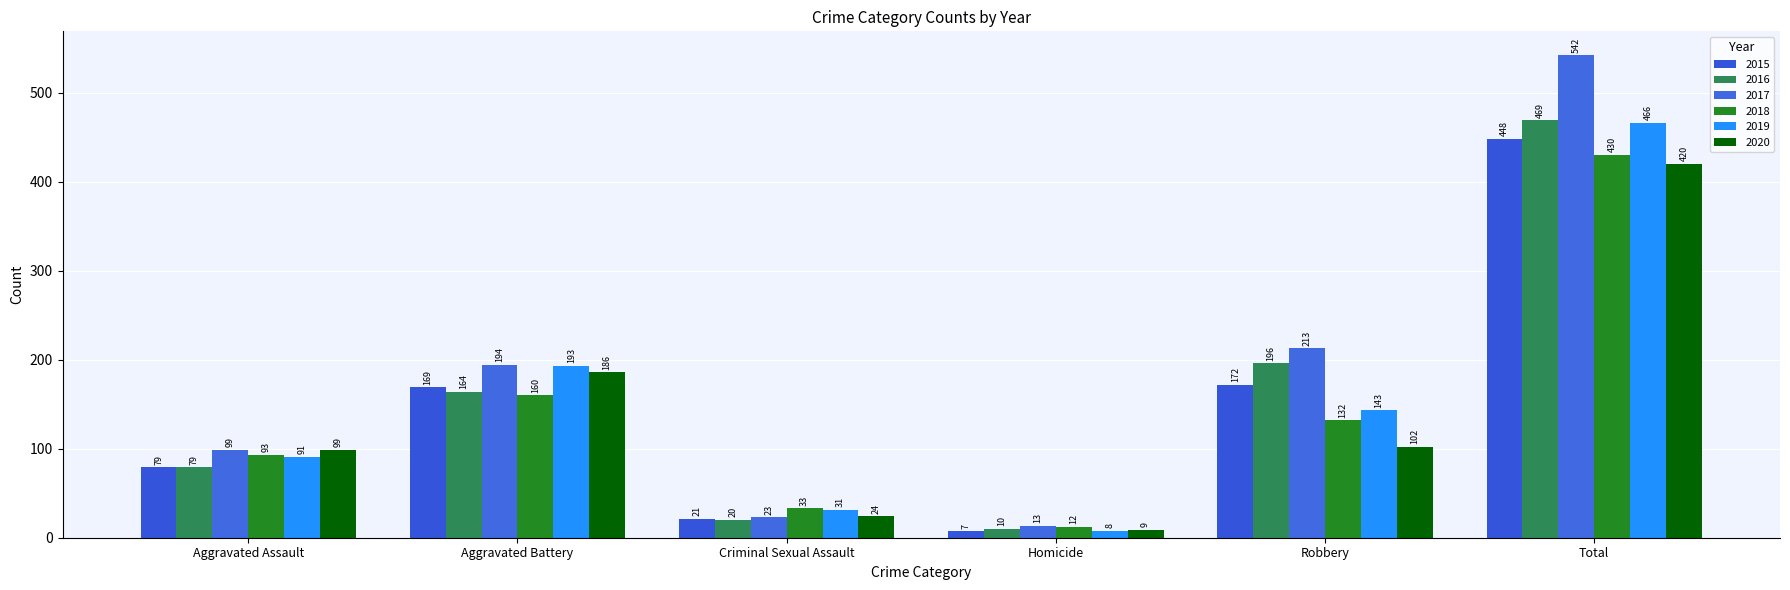

How many values in the 2017 series are below 194?

3